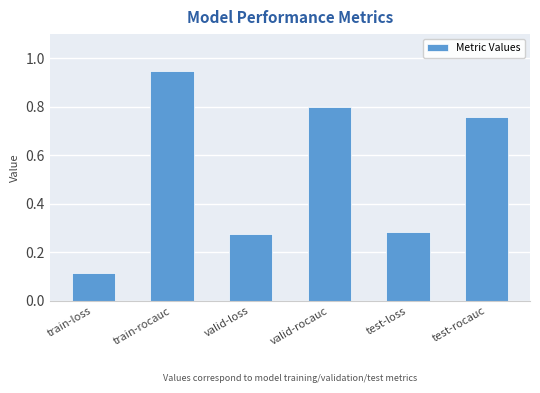

What is the label of the 1st bar from the left?

train-loss